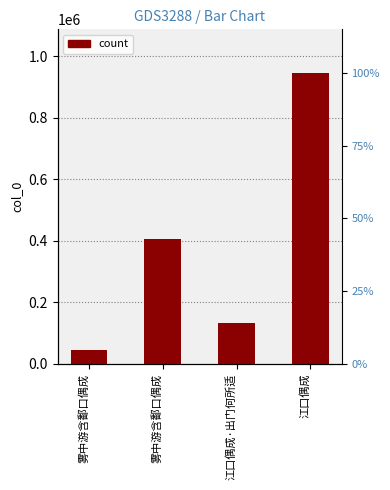

How many series are shown in this chart?

1